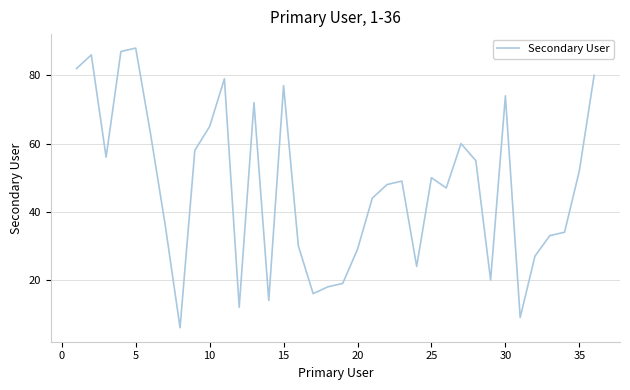

What is the maximum value shown in the chart?

88